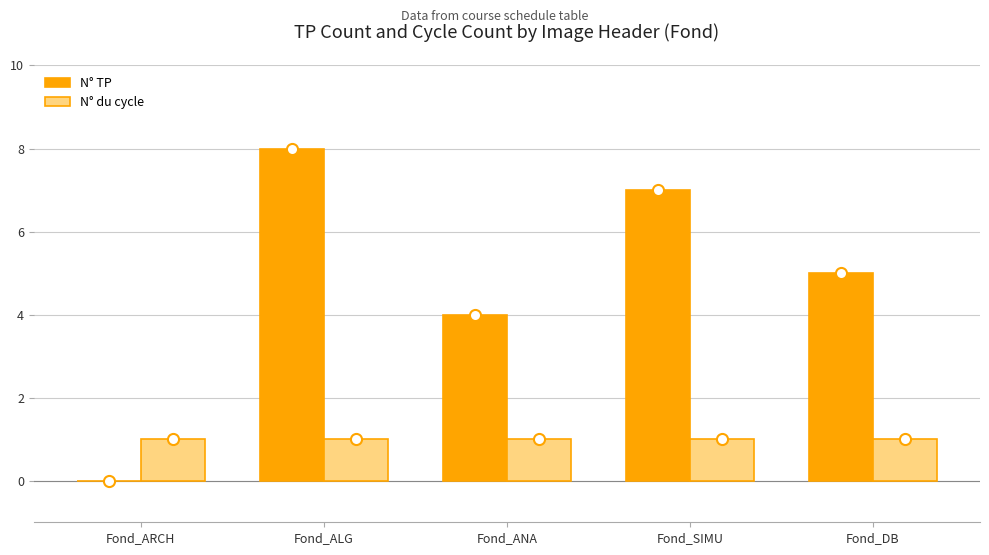

What is the difference between the N° TP values at Fond_ANA and Fond_ALG?

4